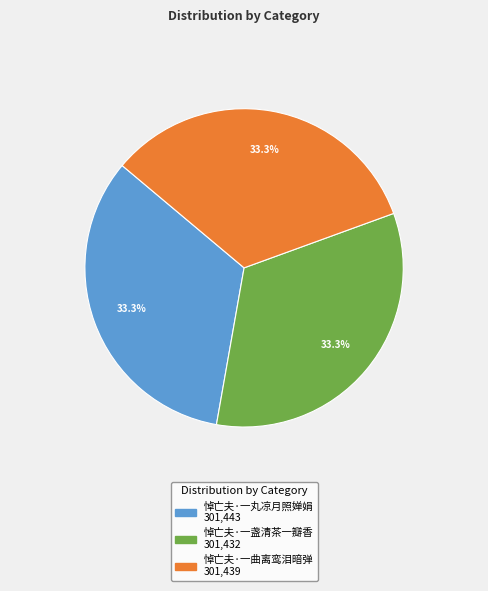

How many segments does this pie chart have?

3